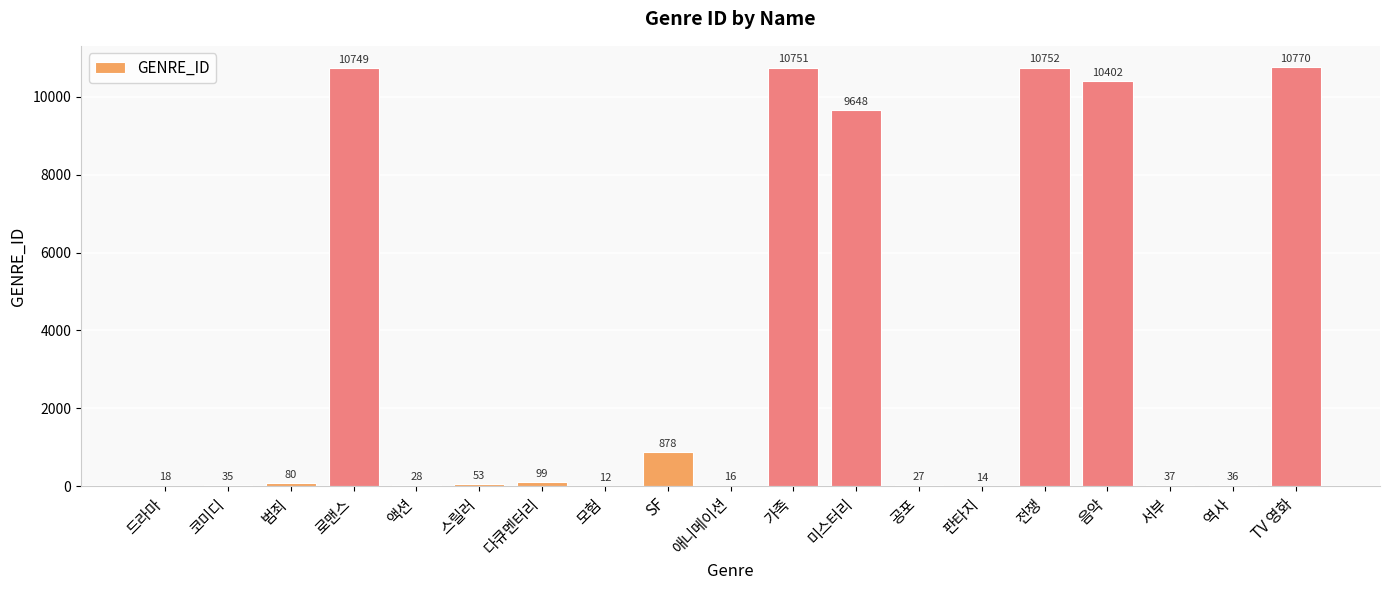

What is the maximum value shown in the chart?

10770